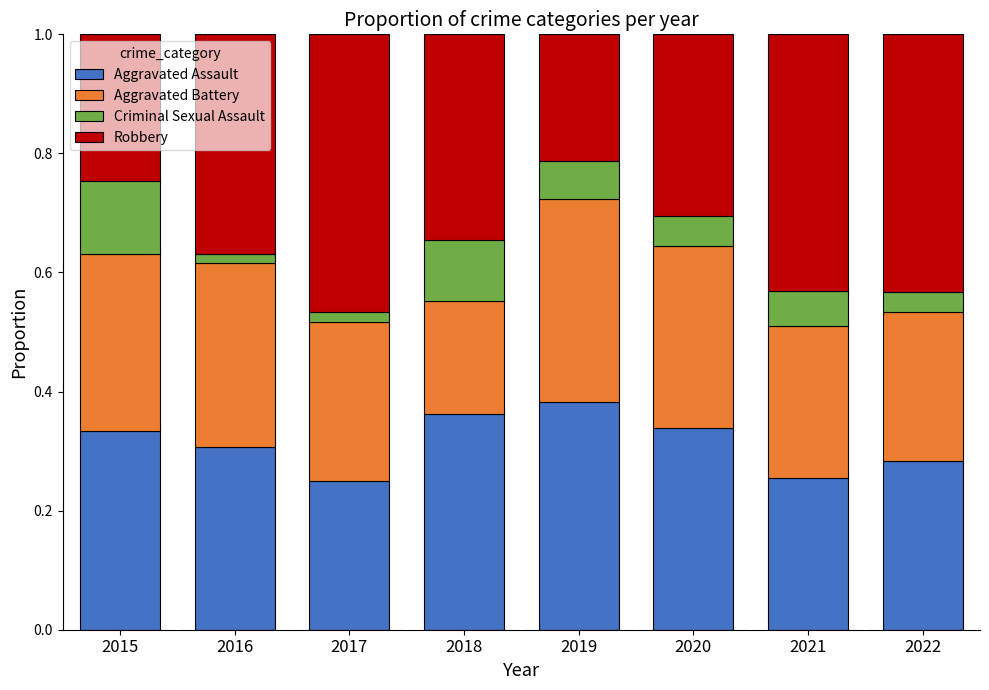

At which label does Aggravated Assault reach its peak?

2019